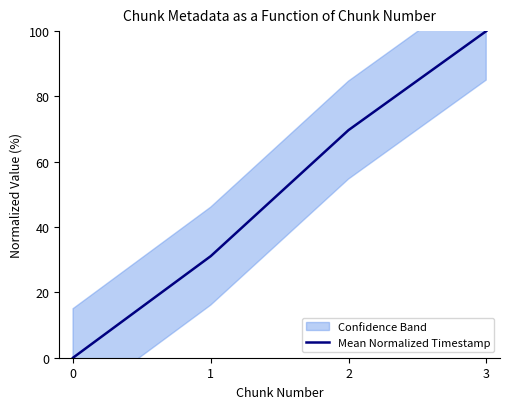

True or false: the data shows 100.0 at 3.

True